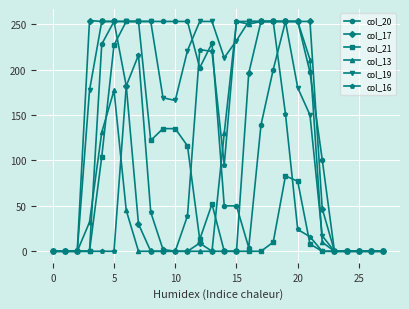

What is the highest value of the col_20 series?

253